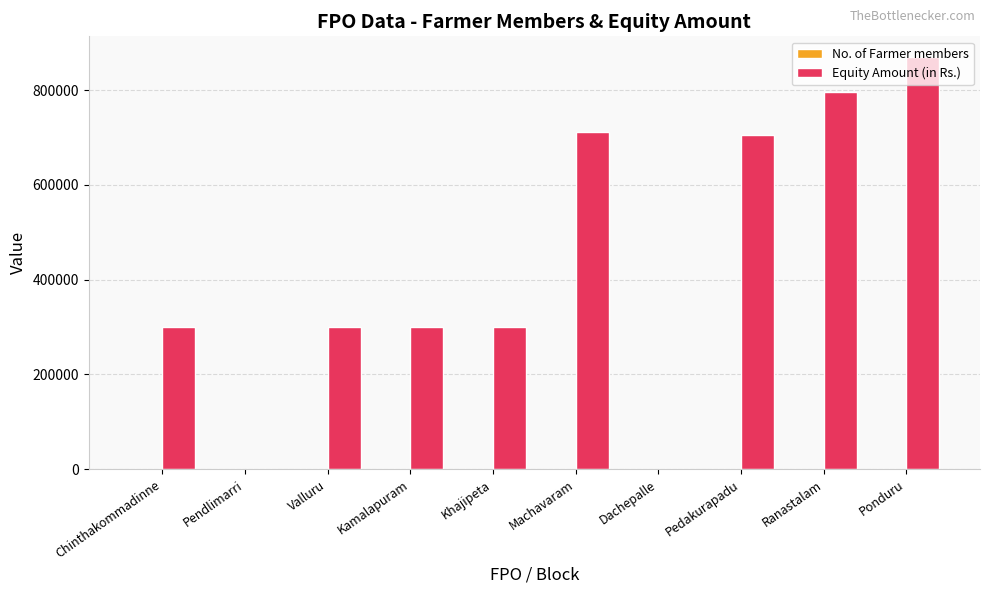

Which series has the largest total across all categories?

Equity Amount (in Rs.)